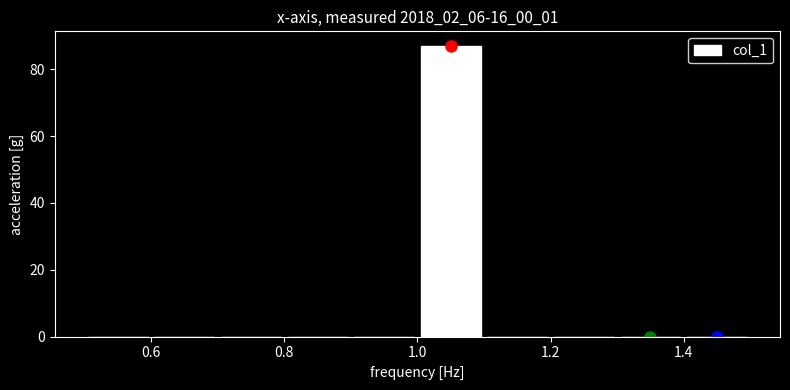

Reading left to right, transcribe this chart: for each bar, give the range it covers on the x-axis and its height. The values are not printed on the chart, so give them approximately, as read against the axis.

0.5 to 0.6: 0
0.6 to 0.7: 0
0.7 to 0.8: 0
0.8 to 0.9: 0
0.9 to 1.0: 0
1.0 to 1.1: 88
1.1 to 1.2: 0
1.2 to 1.3: 0
1.3 to 1.4: 0
1.4 to 1.5: 0